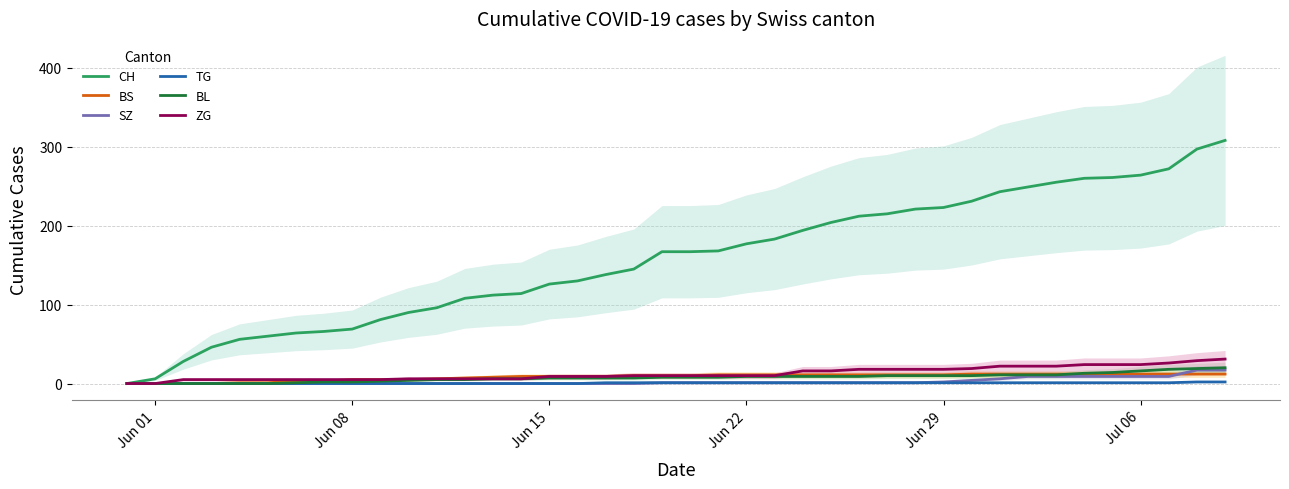

Count the number of categories in the chart.

40